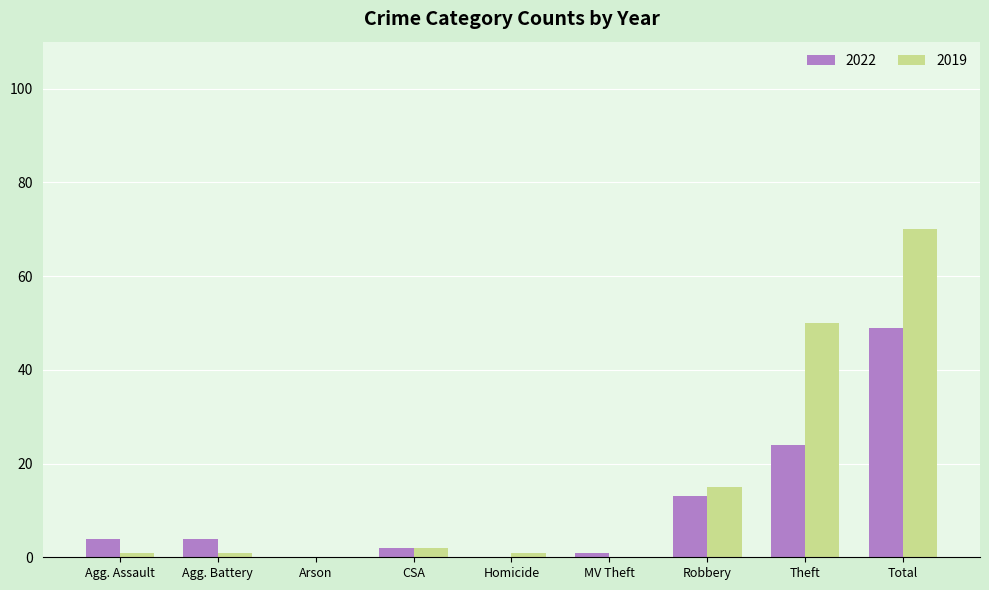

What is the maximum value for 2019?

70